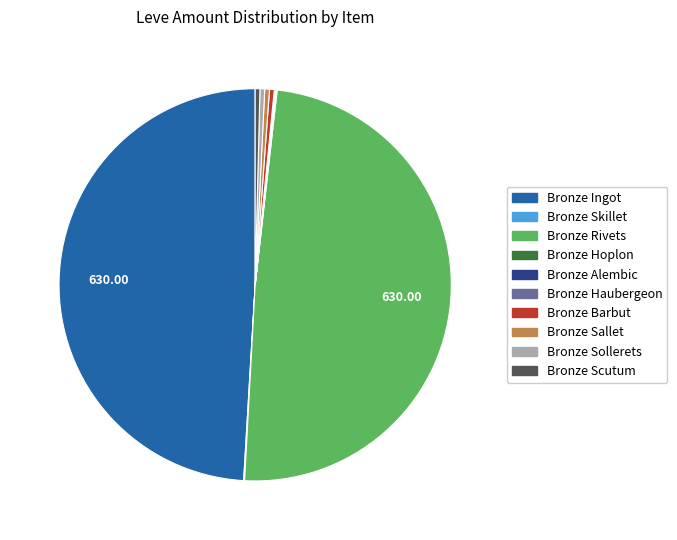

Is there any slice that represents more than half of the pie?

No